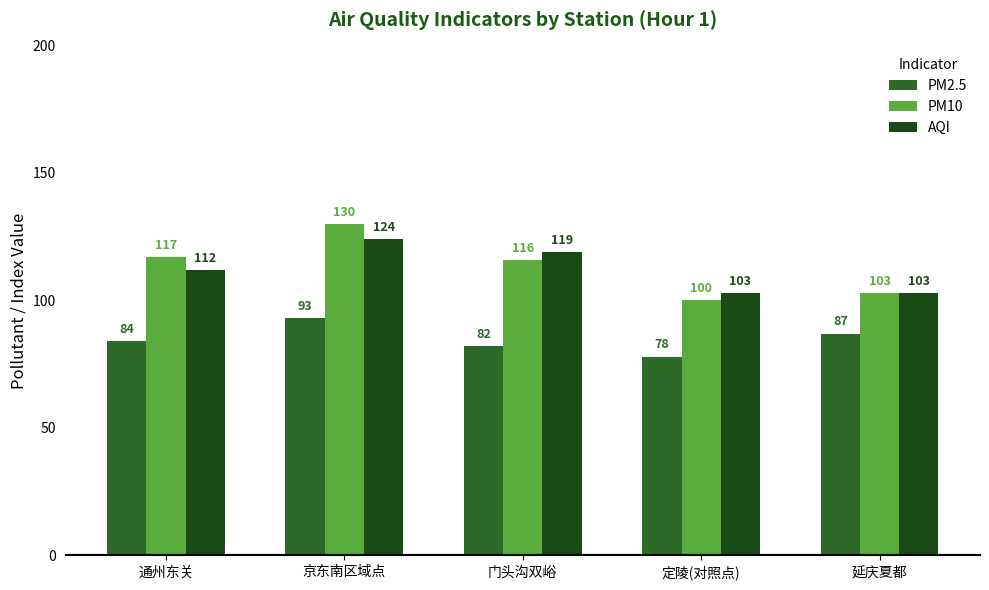

List the series in order of their peak value, highest first.

PM10, AQI, PM2.5